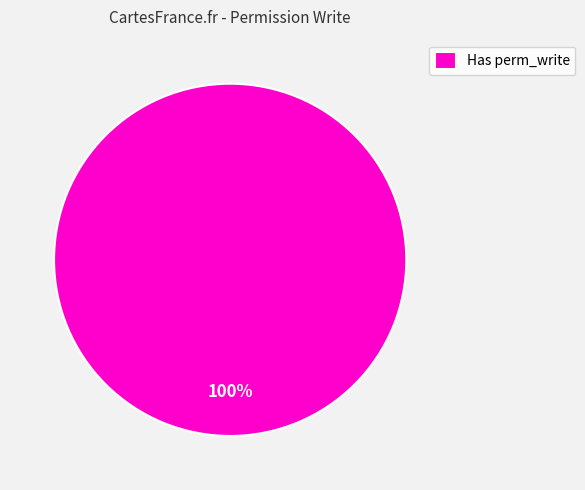

What percentage is the Has perm_write slice, to the nearest percent?

100%